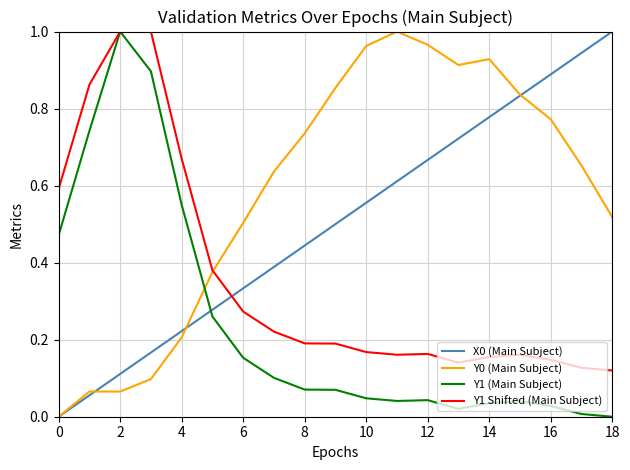

In Y1 (Main Subject), how many points are lower than both neighbors (excluding endpoints)?

2